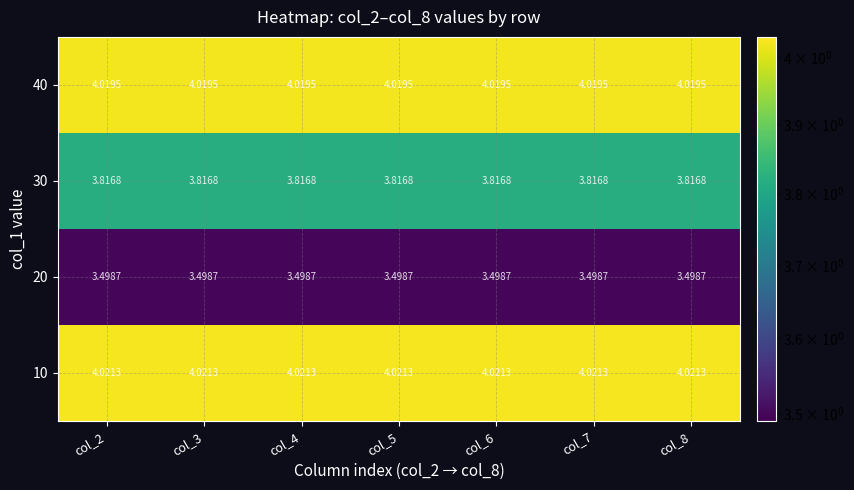

How many series are shown in this chart?

4